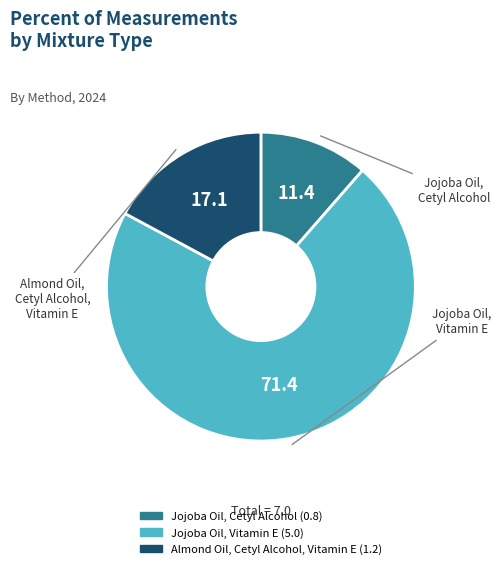

What is the ratio of the value at Jojoba Oil, Vitamin E to the value at Almond Oil, Cetyl Alcohol, Vitamin E?

4.2